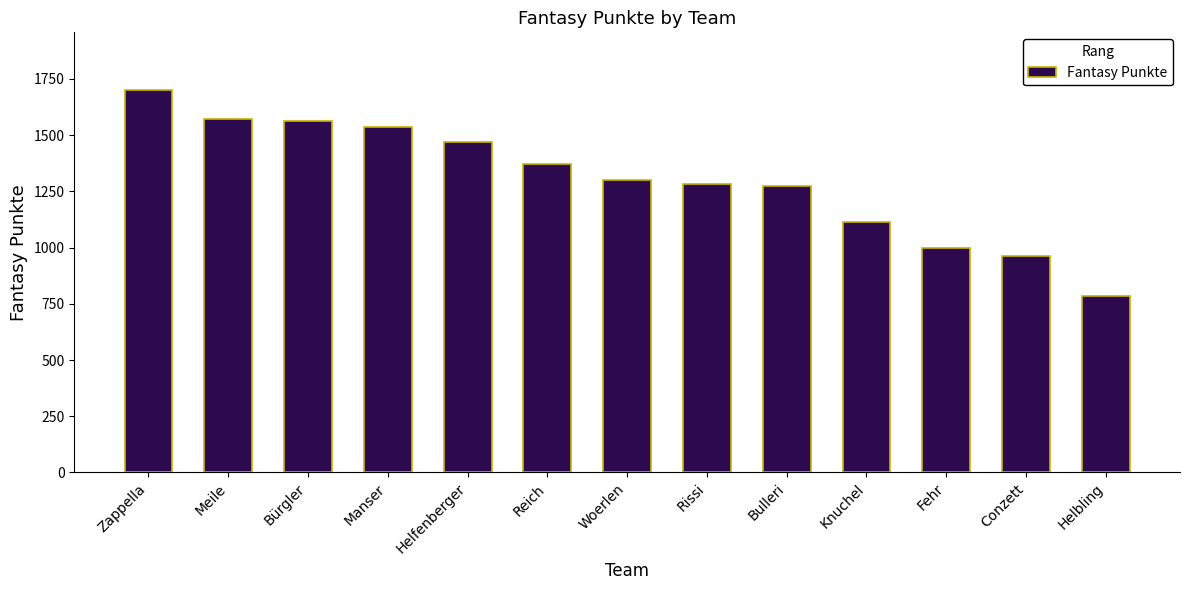

What is the maximum value shown in the chart?

1702